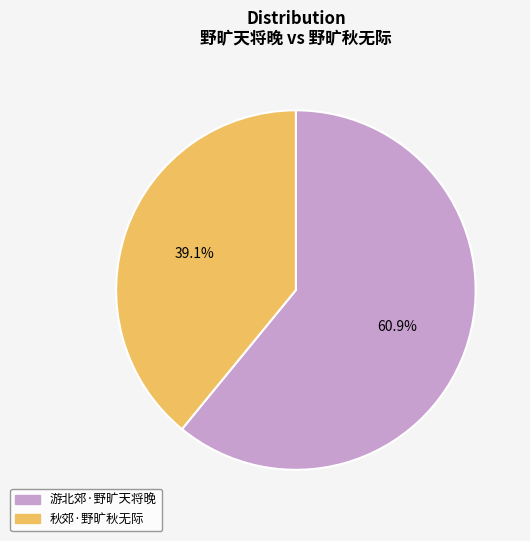

Is 游北郊·野旷天将晚 the majority of the pie?

Yes